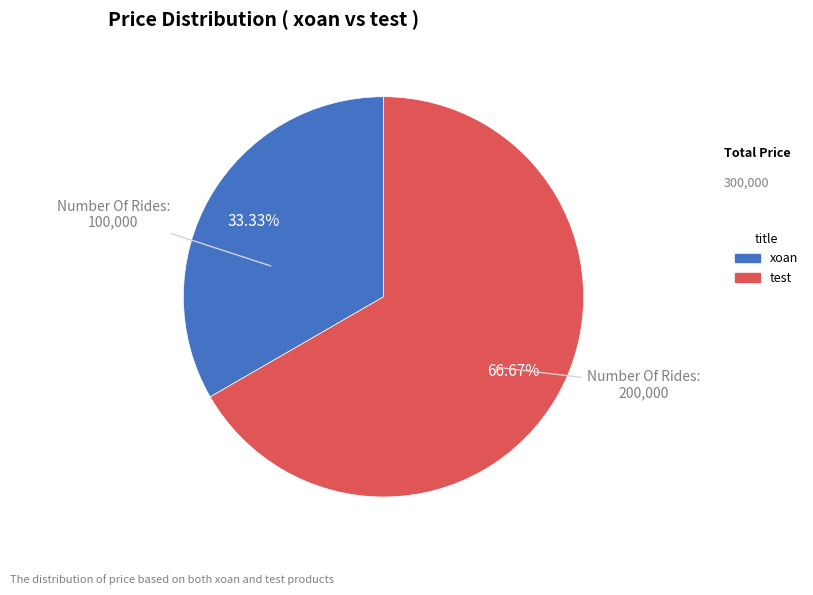

To the nearest percent, what portion does xoan represent?

33%